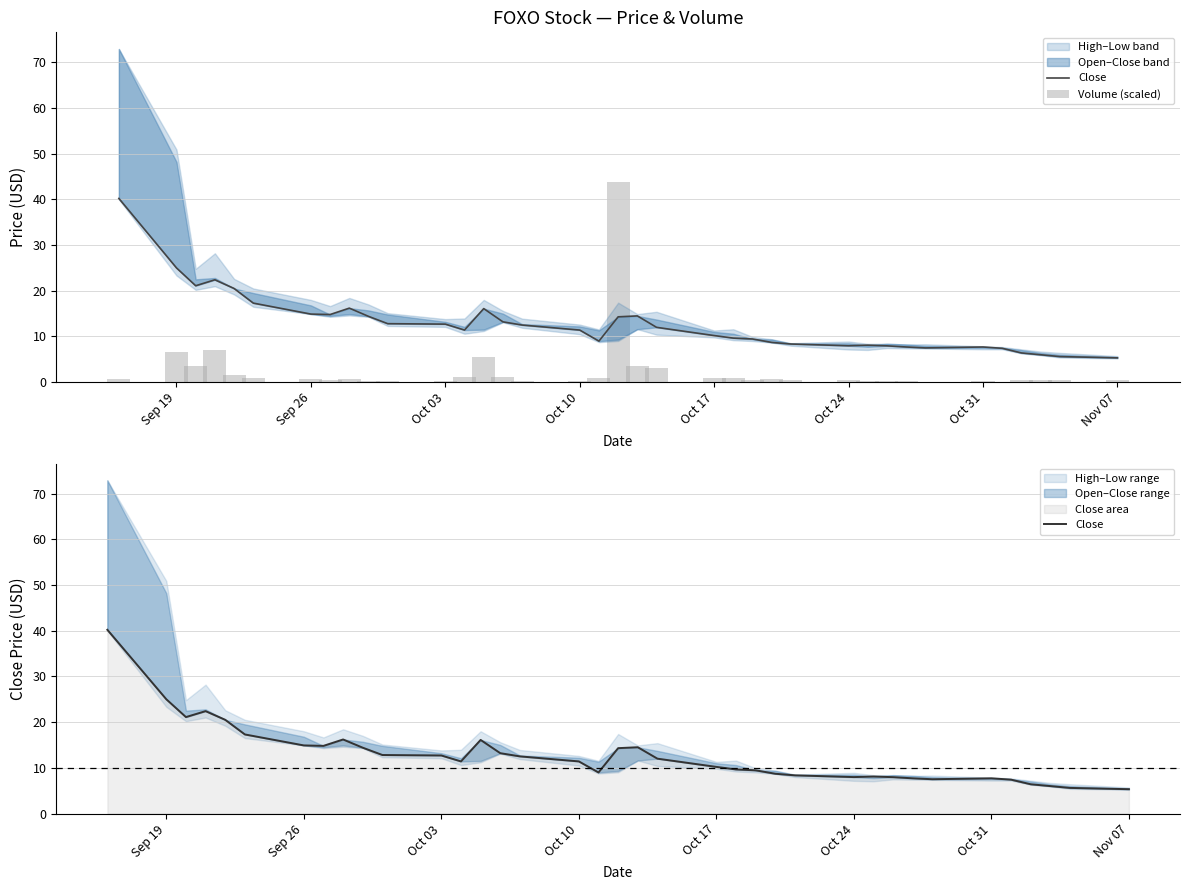

Read the Volume (scaled) value at Oct 17.

1.0